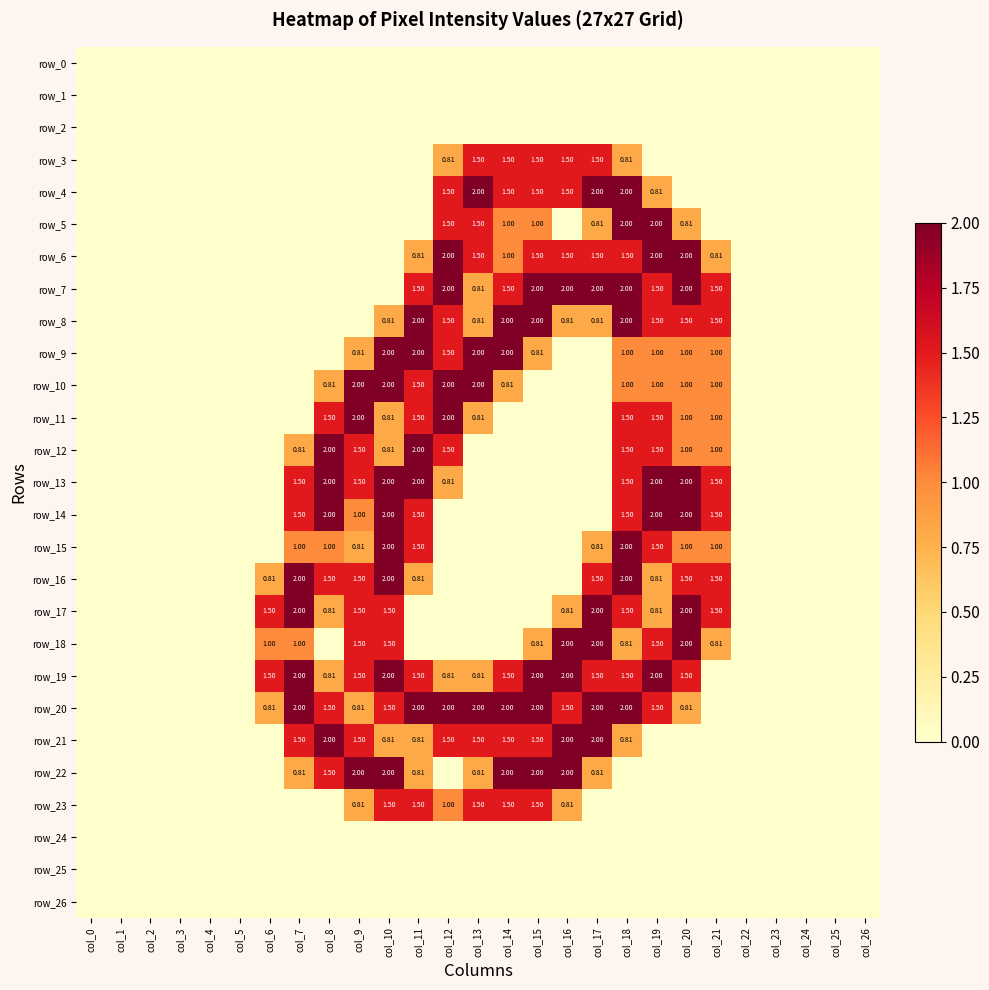

At which category is the sum across all series the highest?

col_18